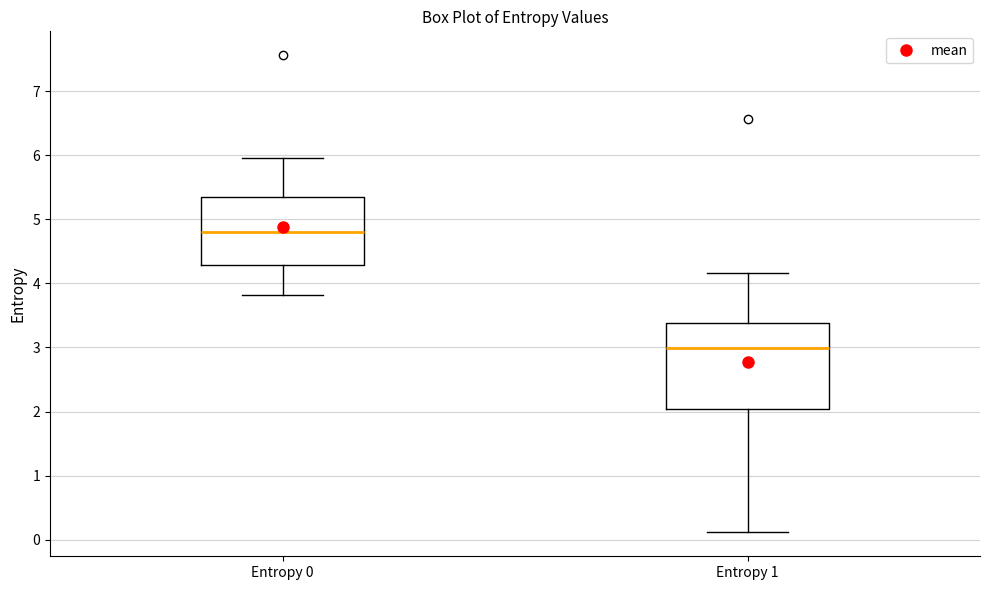

Where is the lower edge of the box for Entropy 1 on the y-axis? The values are not printed on the chart, so give them approximately, as read against the axis.

2.0